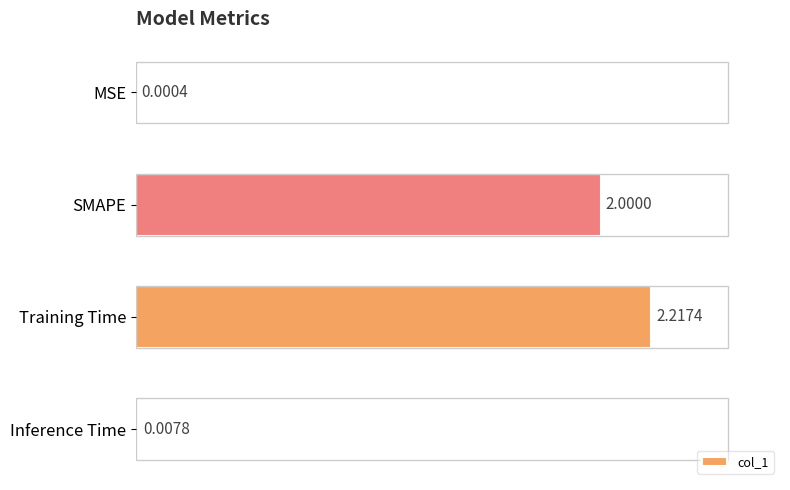

At which category does the chart reach its peak across all series?

Training Time